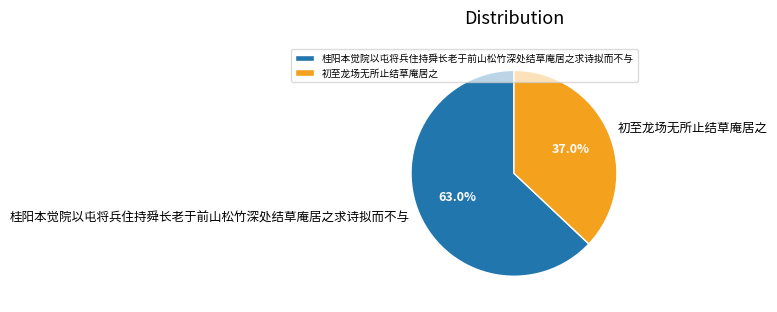

Combined, what portion of the pie is 初至龙场无所止结草庵居之 and 桂阳本觉院以屯将兵住持舜长老于前山松竹深处结草庵居之求诗拟而不与?

100.0%